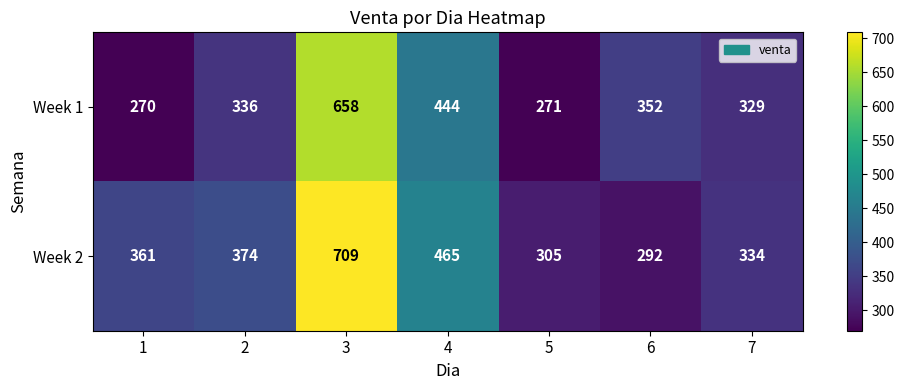

List the series in order of their peak value, highest first.

Week 2, Week 1